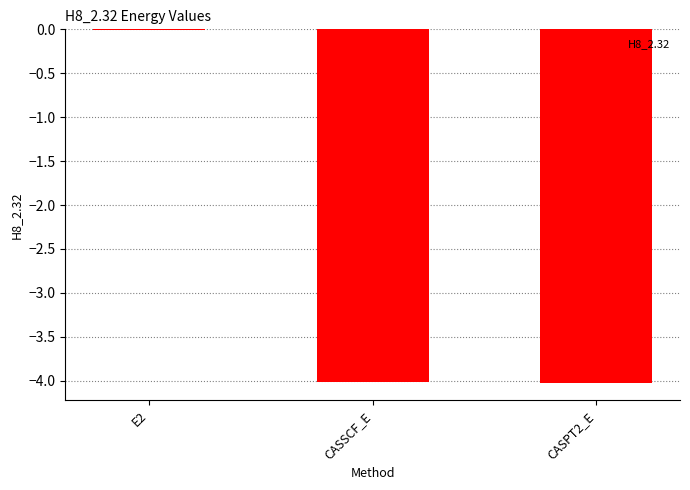

Where does the data first go above -4?

E2